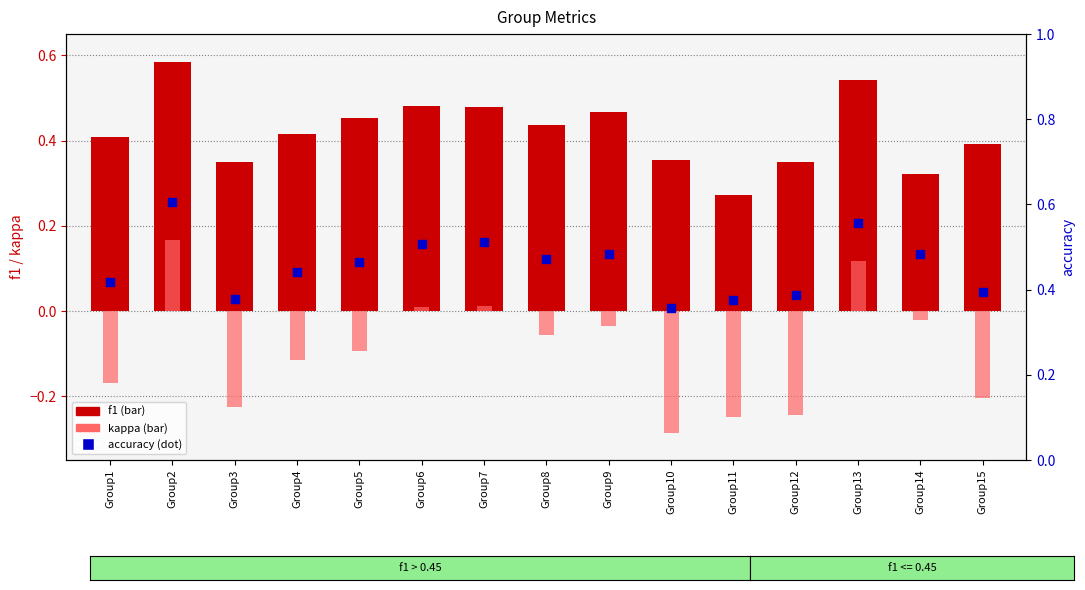

Which series has the largest Y range (max minus min)?

kappa